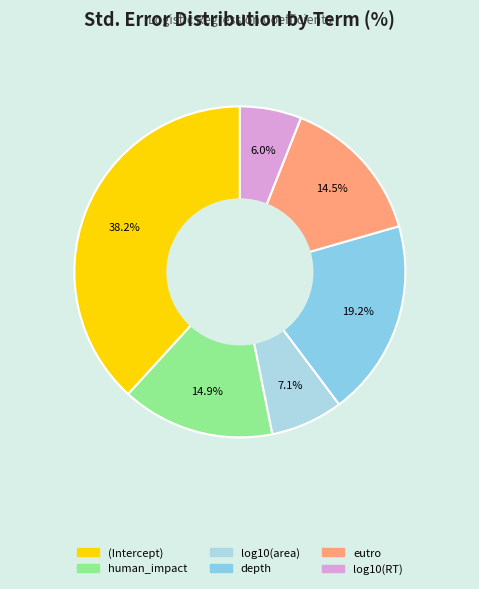

Is there a majority slice in this chart?

No